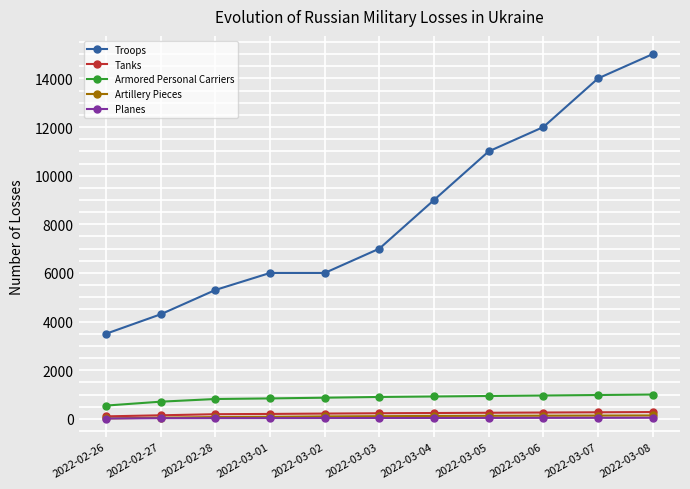

Which series has the largest range (max minus min)?

Troops